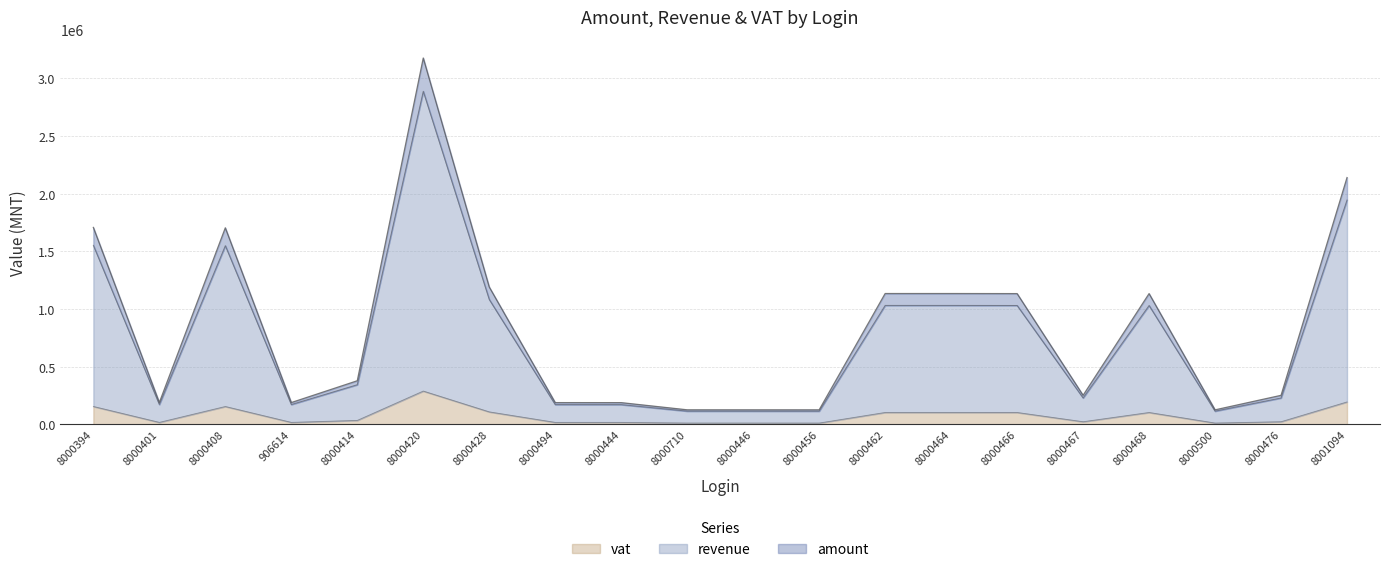

True or false: vat and revenue intersect in this chart.

False